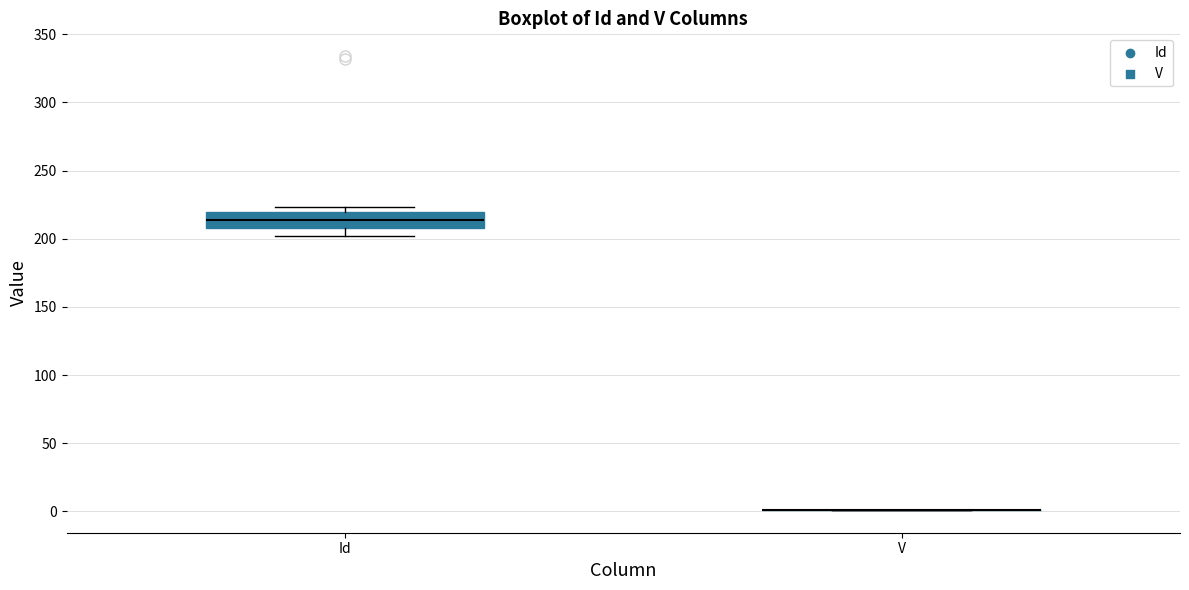

Reading left to right, read every box against the y-axis: the position of its median line, the range the box covers, and the ends of its whiskers. The values are not printed on the chart, so give them approximately, as read against the axis.

Id: median 215, box 210 to 220, whiskers 200 to 225
V: box collapsed to a line at 0, whiskers 0 to 0